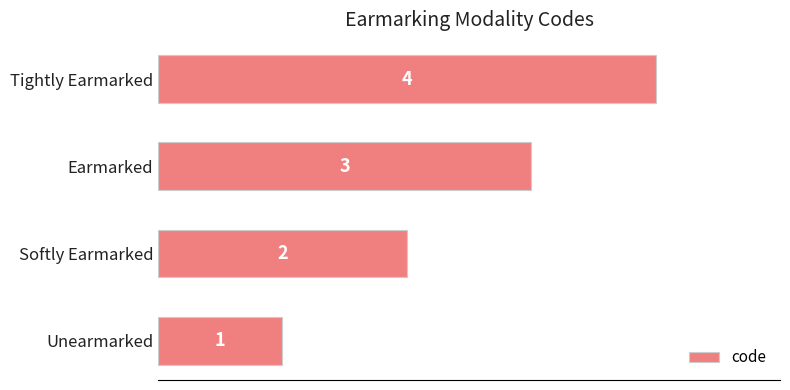

The chart shows a value of 1 at Unearmarked. True or false?

True